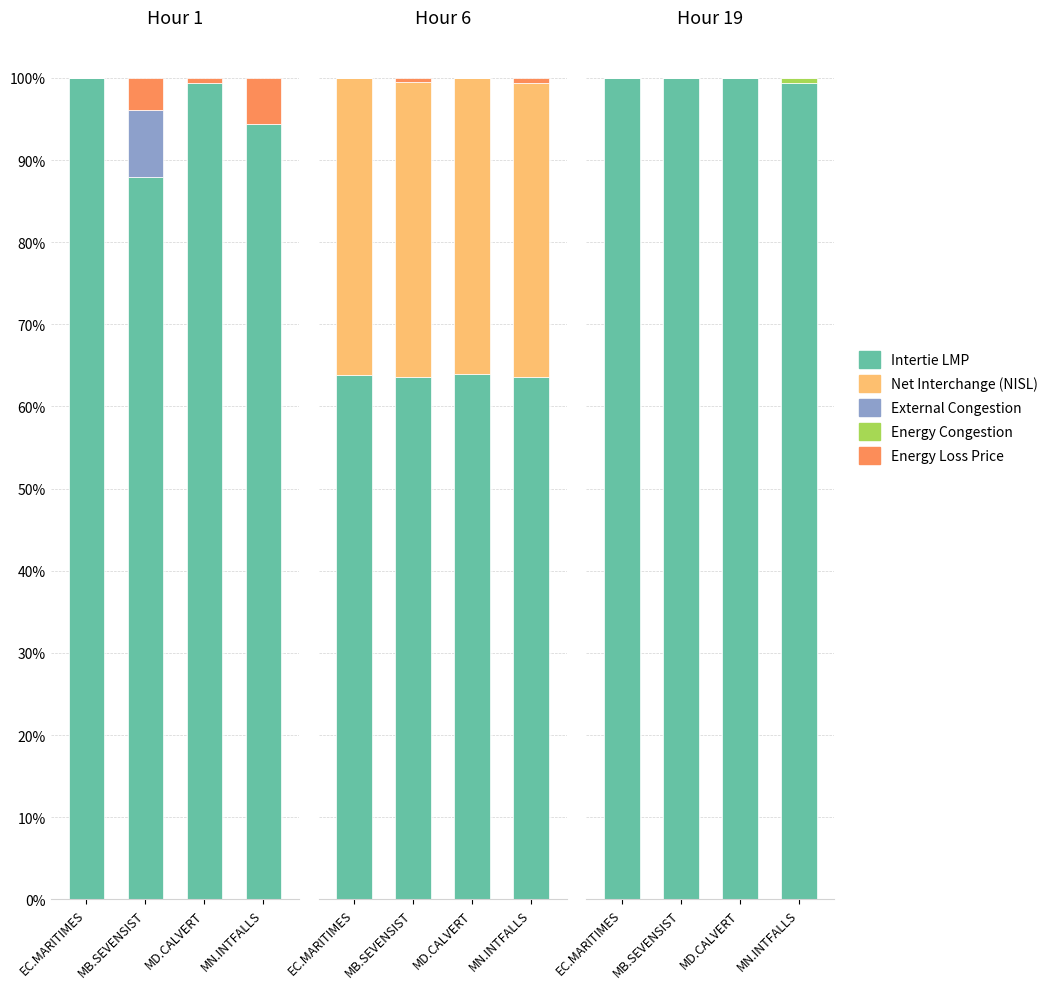

How many series are shown in this chart?

5